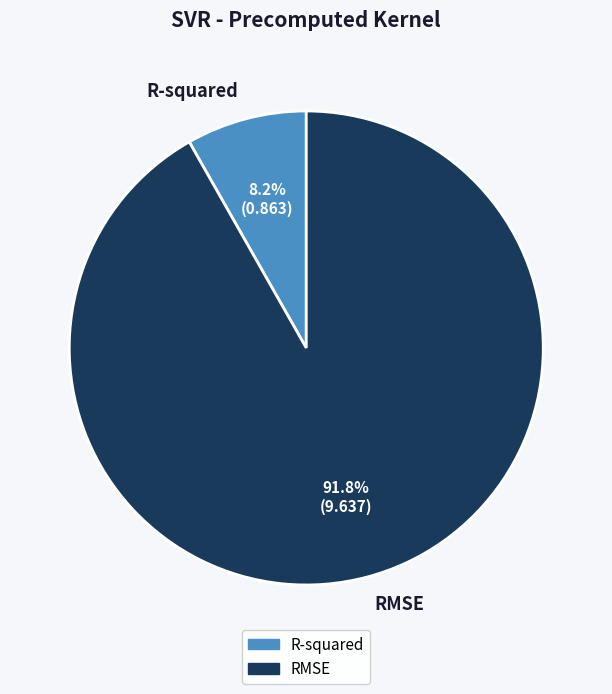

To the nearest percent, what is the combined percentage of R-squared and RMSE?

100%